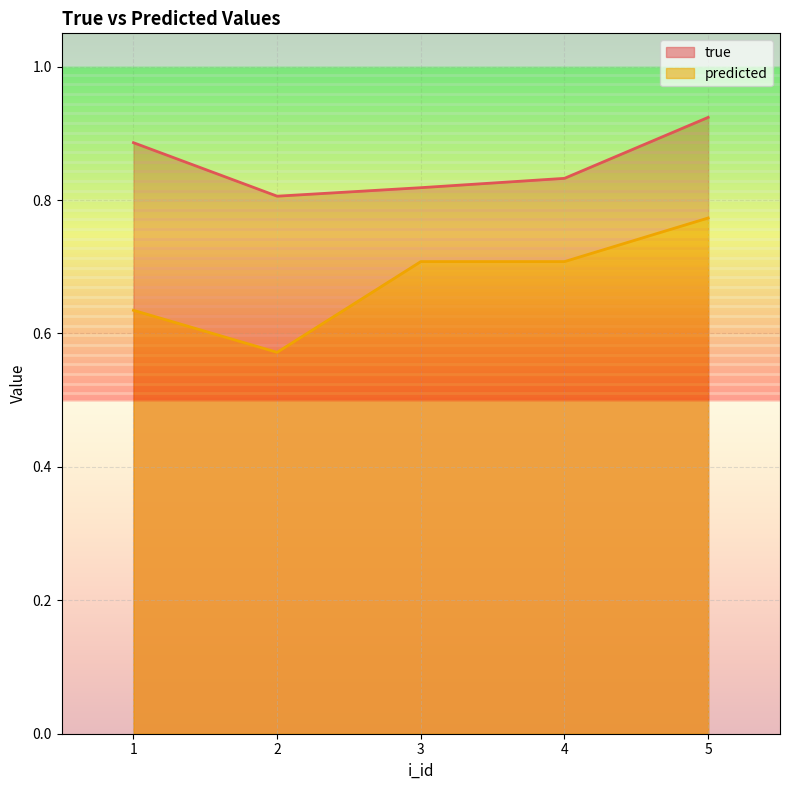

True or false: true and predicted intersect in this chart.

False